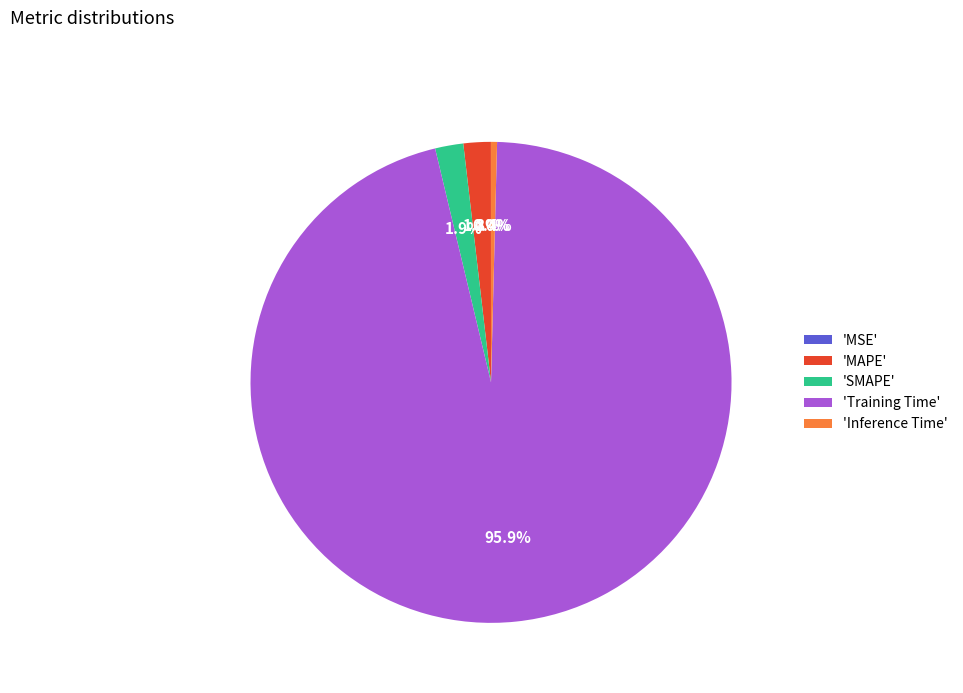

What portion of the pie excludes 'MAPE'?

98.2%